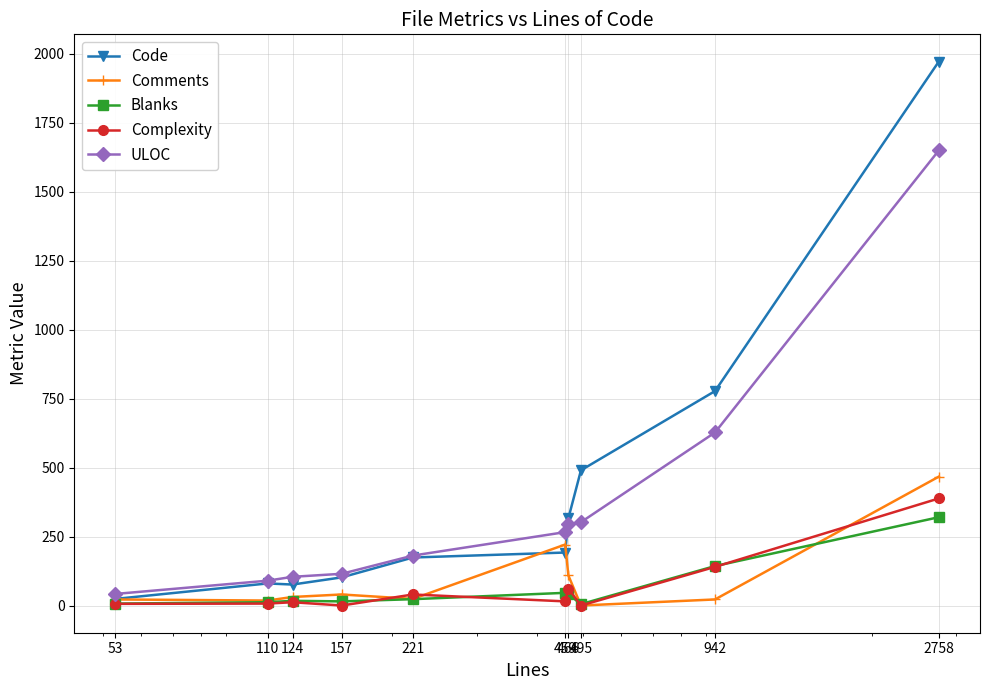

What is the highest value of the ULOC series?

1649